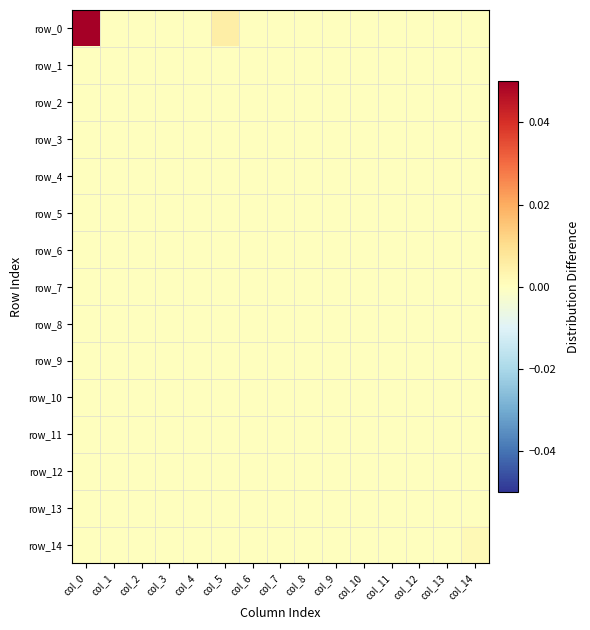

What is the greatest value displayed?

0.1